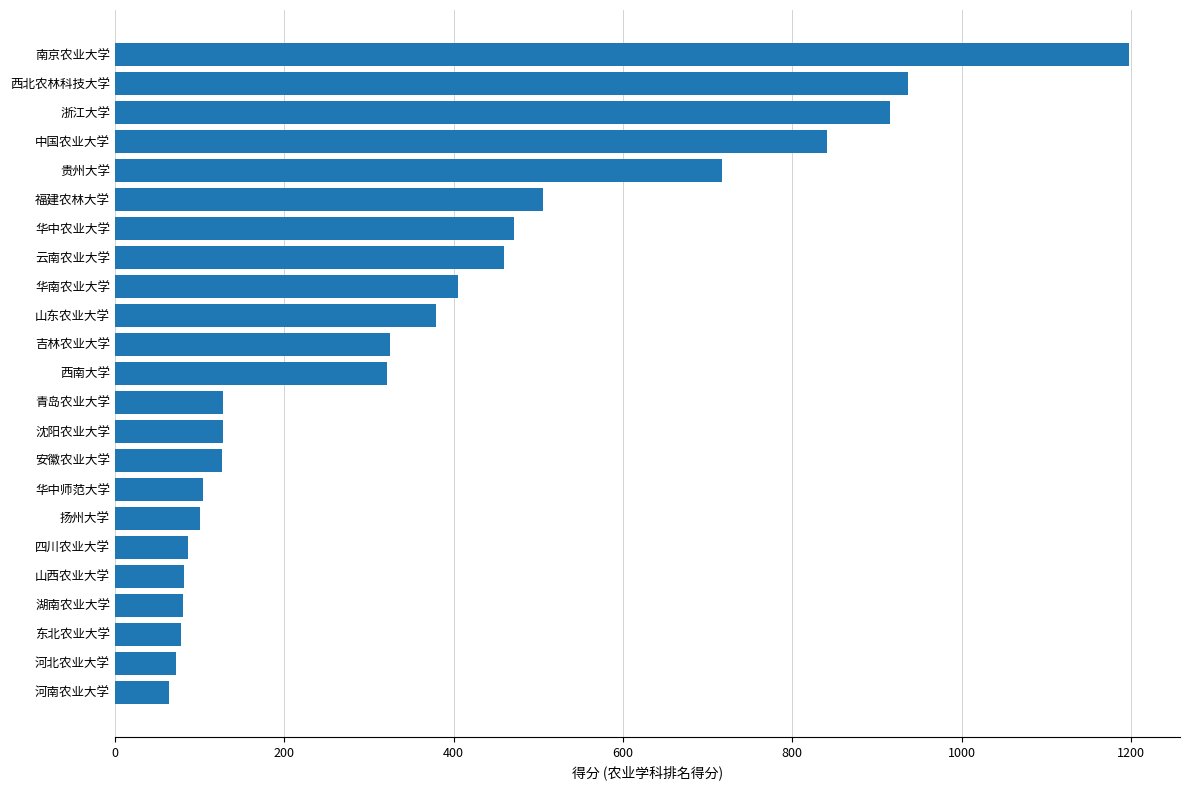

The value at 河北农业大学 is 72. True or false?

True